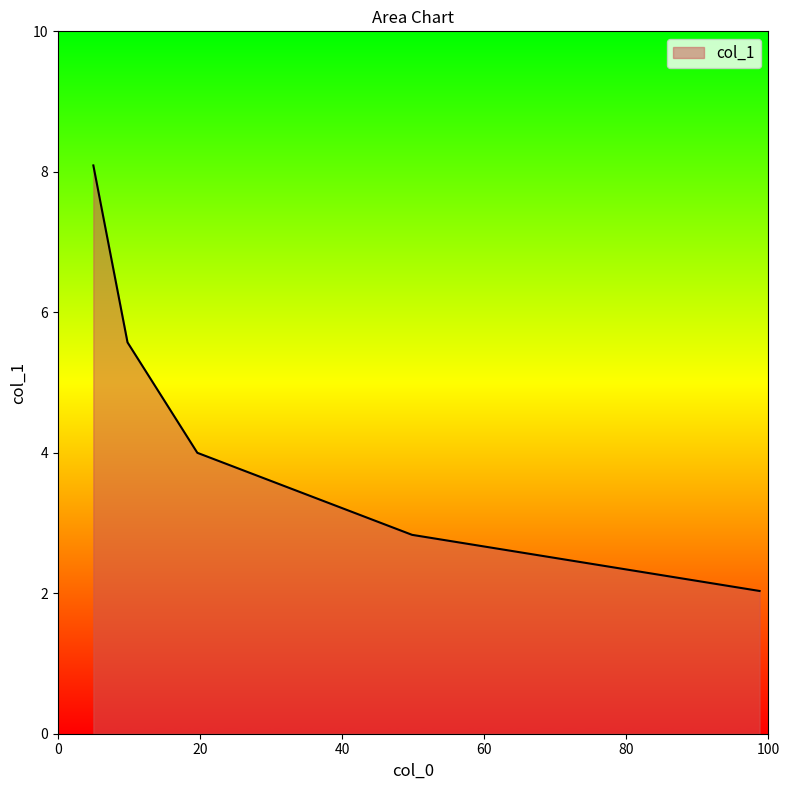

How many lines are shown in the chart?

1